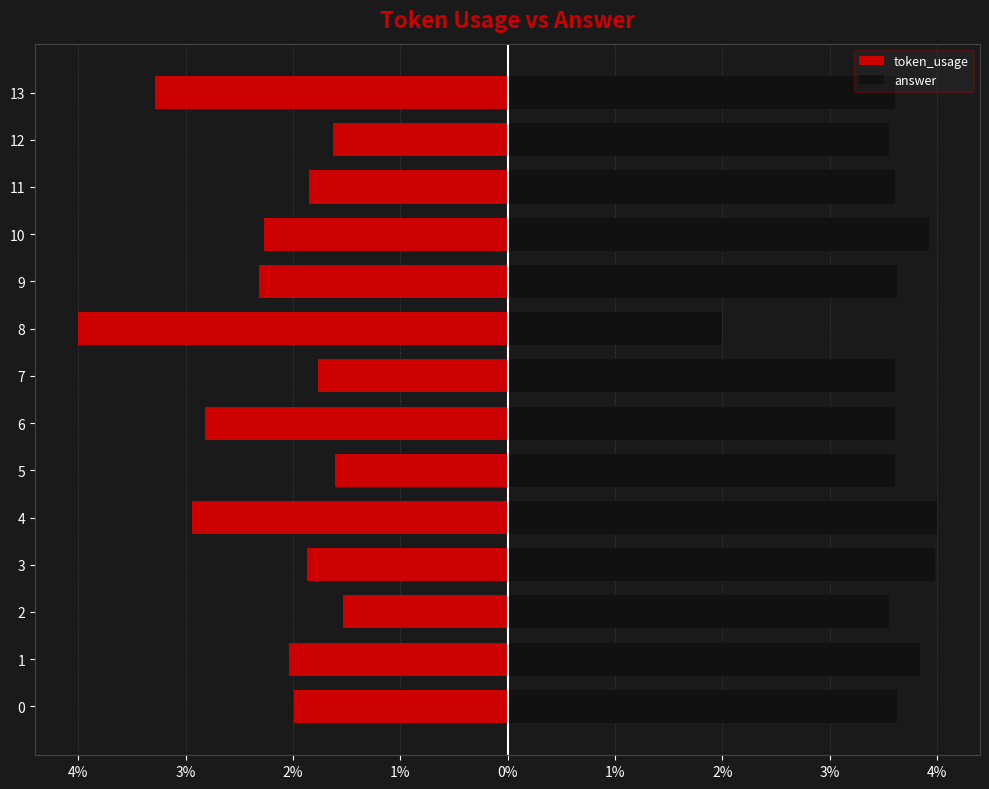

What is the difference between the second highest and second lowest values in the answer series?

0.4